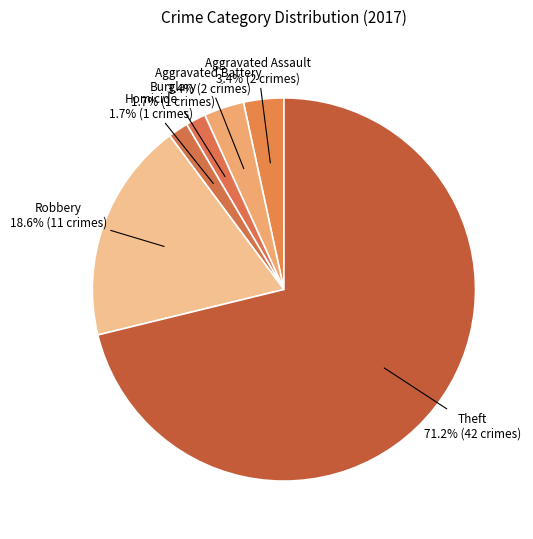

Is there a majority slice in this chart?

Yes